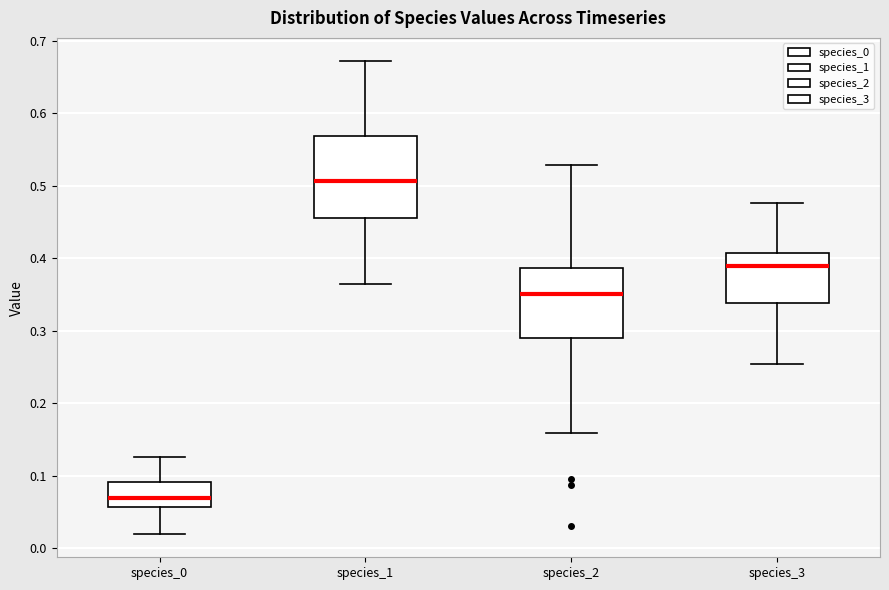

Reading left to right, read every box against the y-axis: the position of its median line, the range the box covers, and the ends of its whiskers. The values are not printed on the chart, so give them approximately, as read against the axis.

species_0: median 0.07, box 0.06 to 0.09, whiskers 0.02 to 0.13
species_1: median 0.51, box 0.46 to 0.57, whiskers 0.36 to 0.67
species_2: median 0.35, box 0.29 to 0.39, whiskers 0.16 to 0.53
species_3: median 0.39, box 0.34 to 0.41, whiskers 0.25 to 0.48